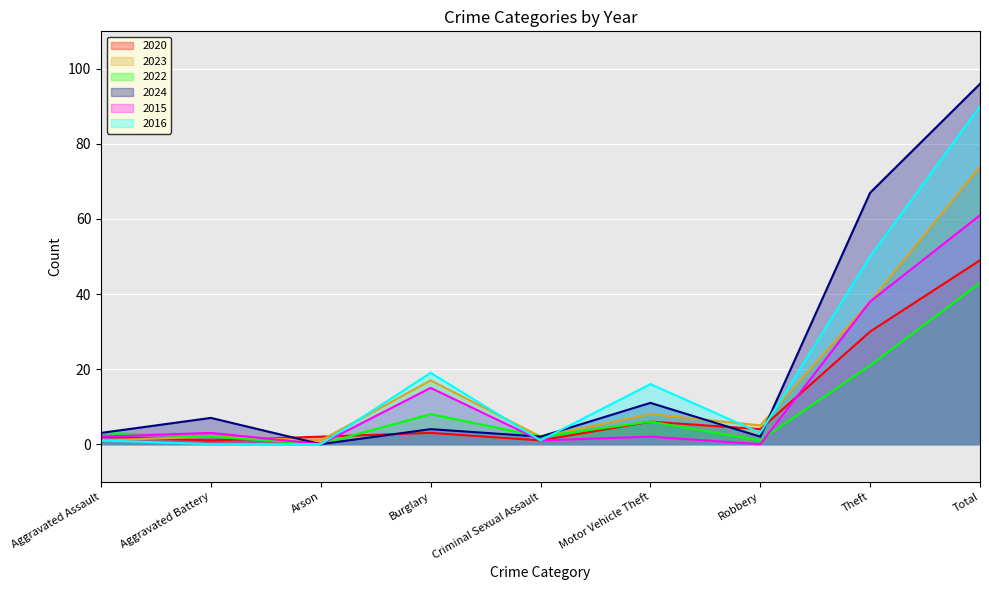

What is the label of the 2nd point from the left?

Aggravated Battery